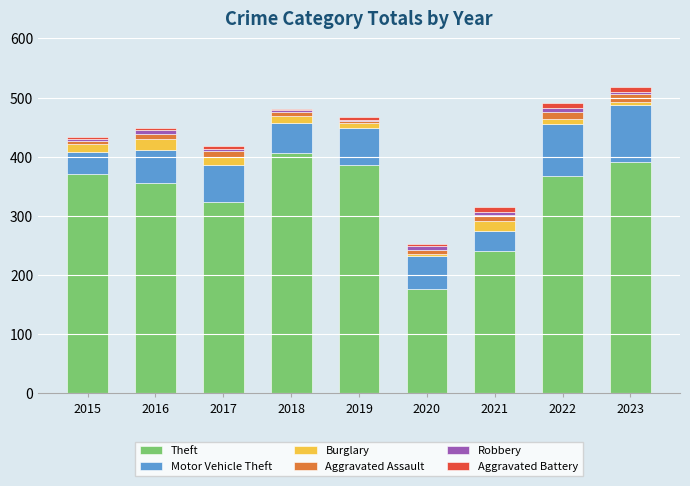

What is the minimum value for Theft?

177